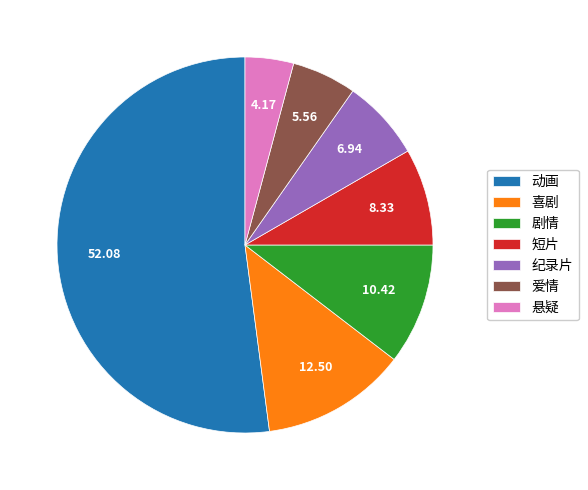

What is the ratio of the value at 悬疑 to the value at 喜剧?

0.3